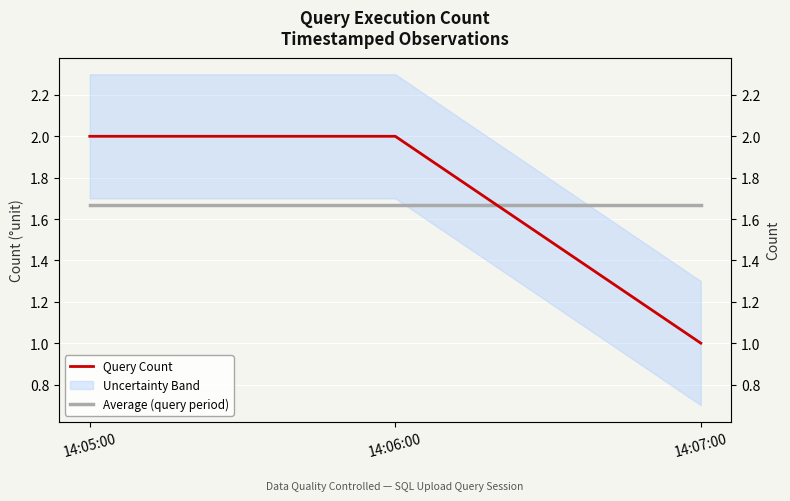

List the series in order of their peak value, highest first.

Query Count, Average (query period)